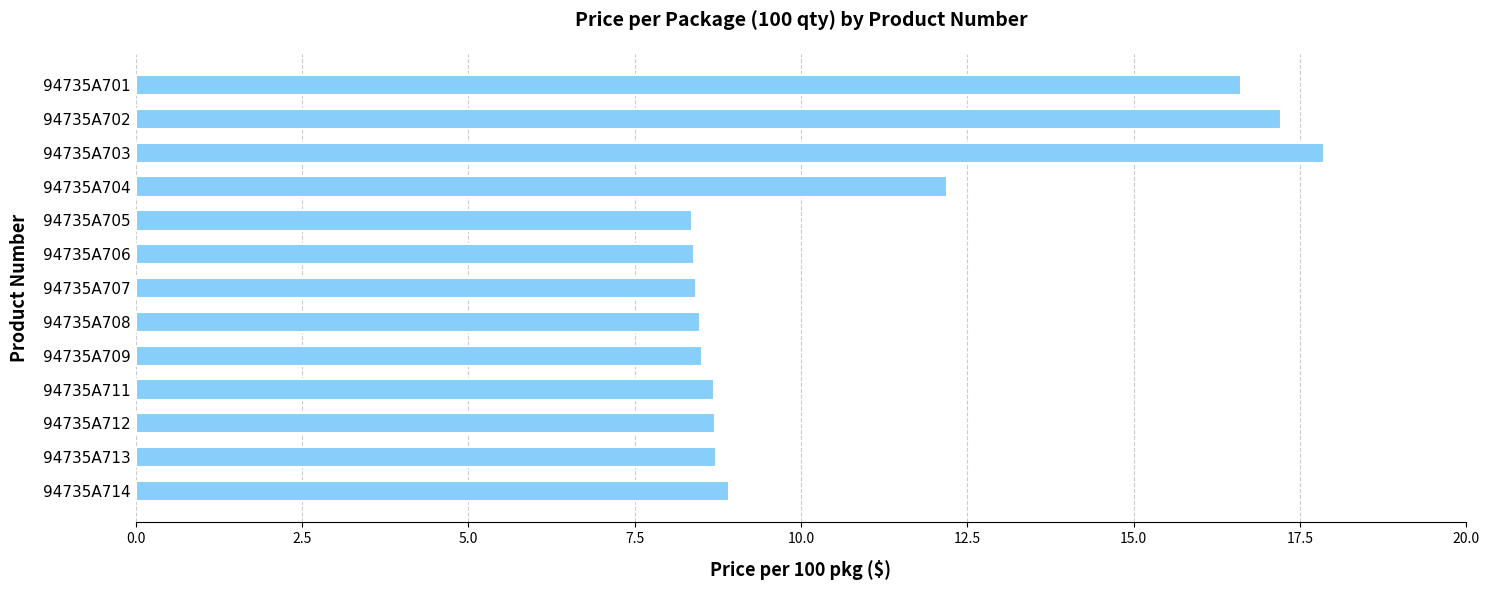

What is the ratio of the value at 94735A711 to the value at 94735A712?

1.0